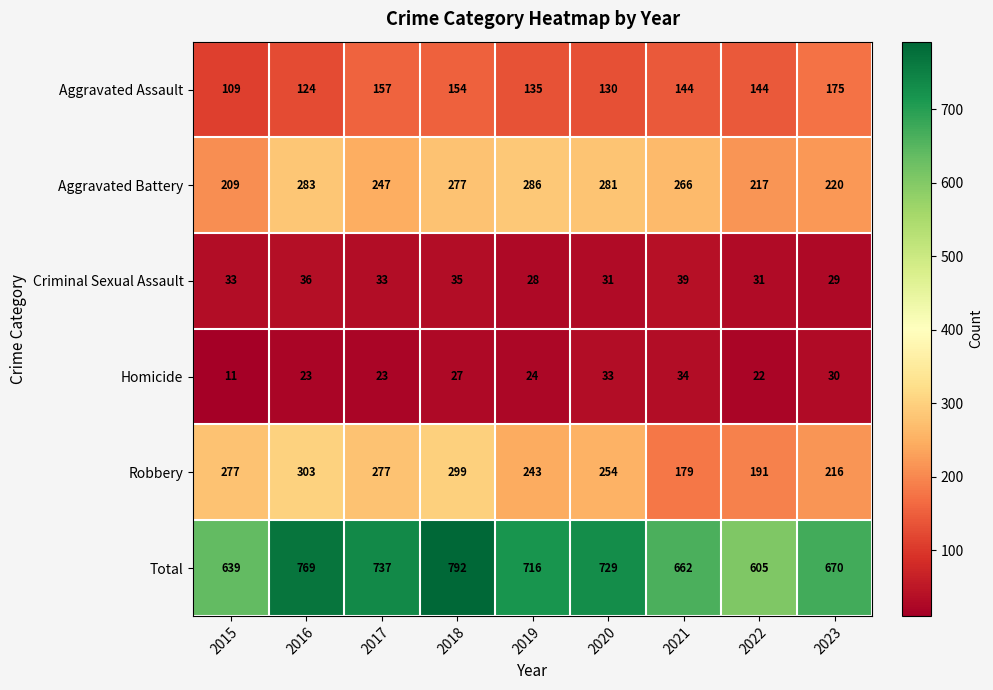

The value of Total at 2018 is 792. True or false?

True